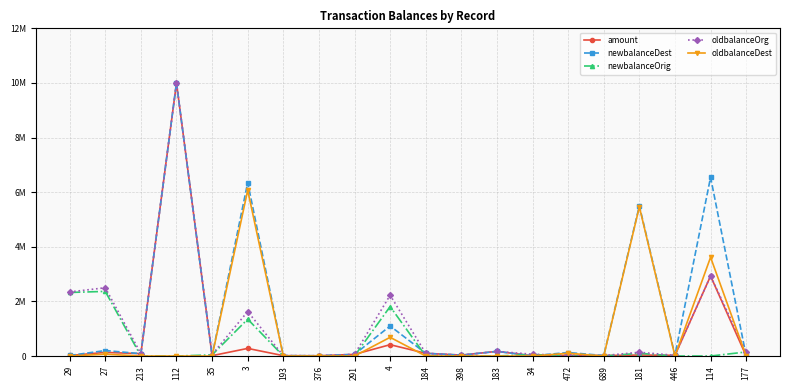

True or false: oldbalanceOrg has more than 2 points higher than both neighbors.

True